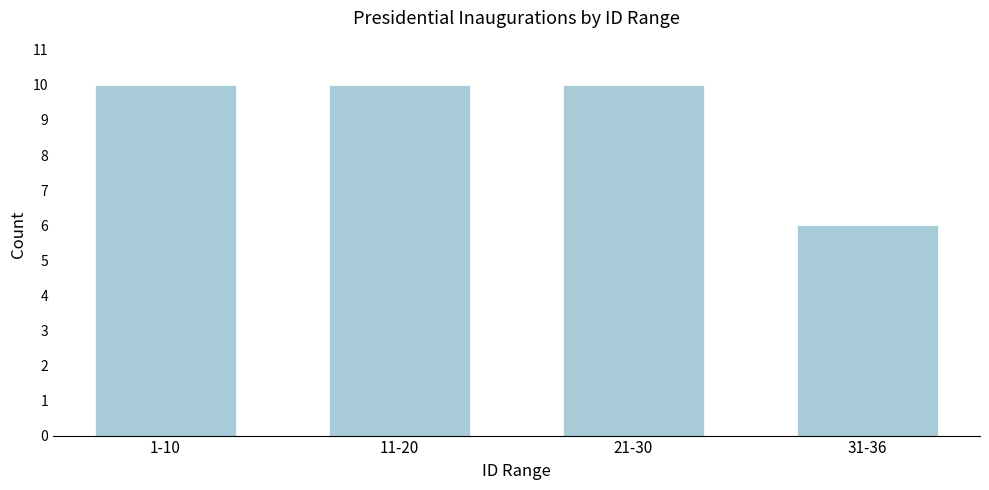

Reading left to right, extract all data points from this chart.

1-10=10	11-20=10	21-30=10	31-36=6